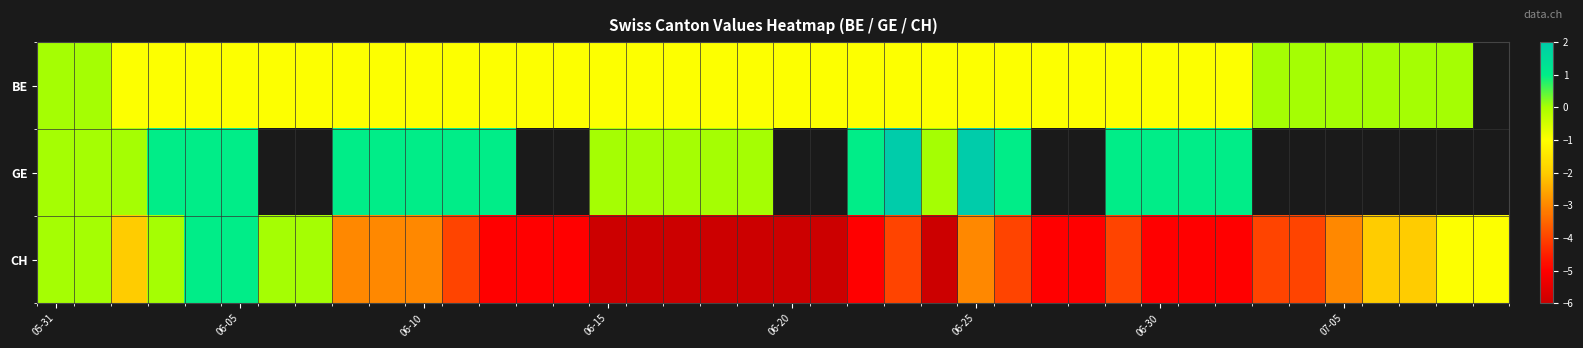

What is the maximum value for GE?

2.0